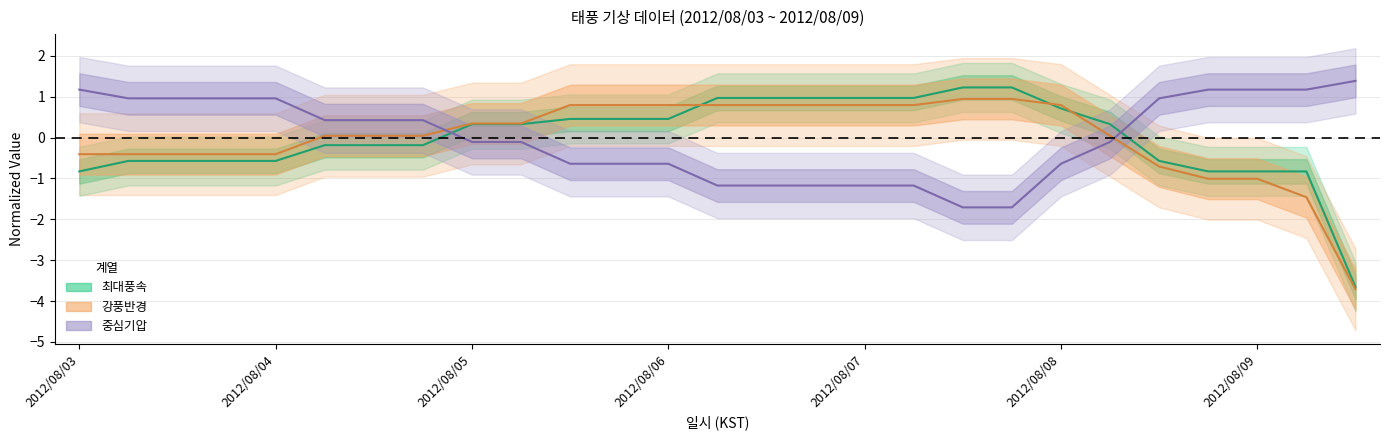

What is the label of the 22nd point from the right?

5